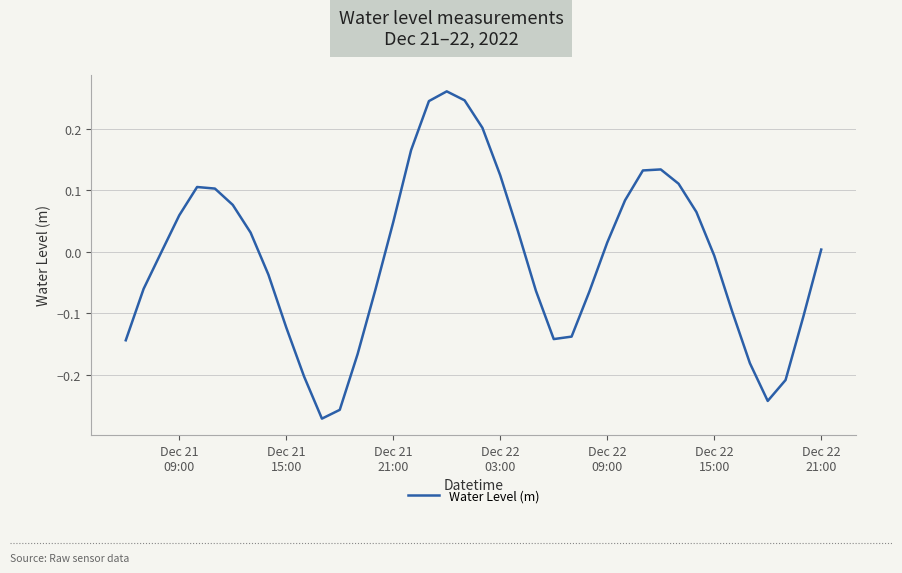

Does the chart display data point markers on the line(s)?

No